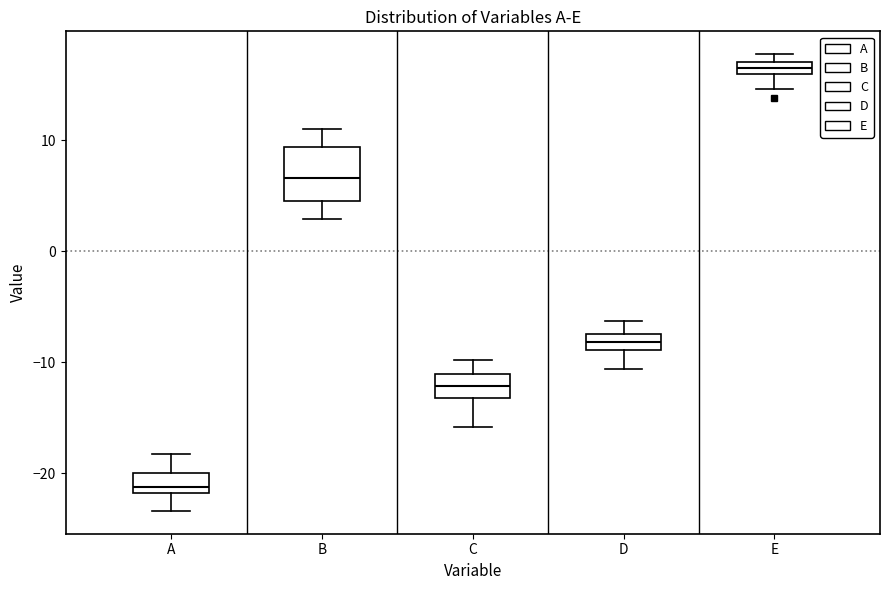

Where does the lower whisker of the box for A end on the y-axis? The values are not printed on the chart, so give them approximately, as read against the axis.

-23